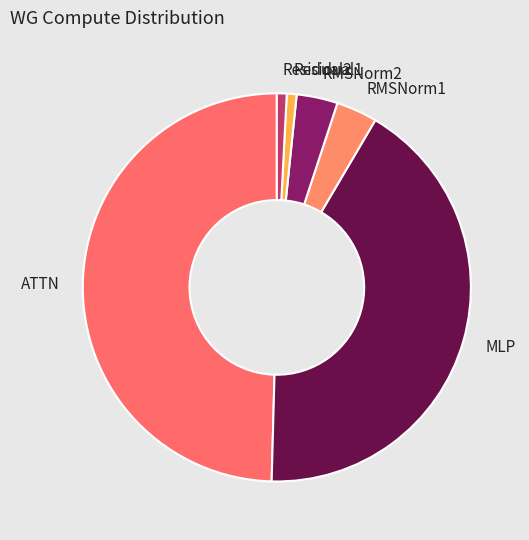

How many slices are in this pie chart?

6